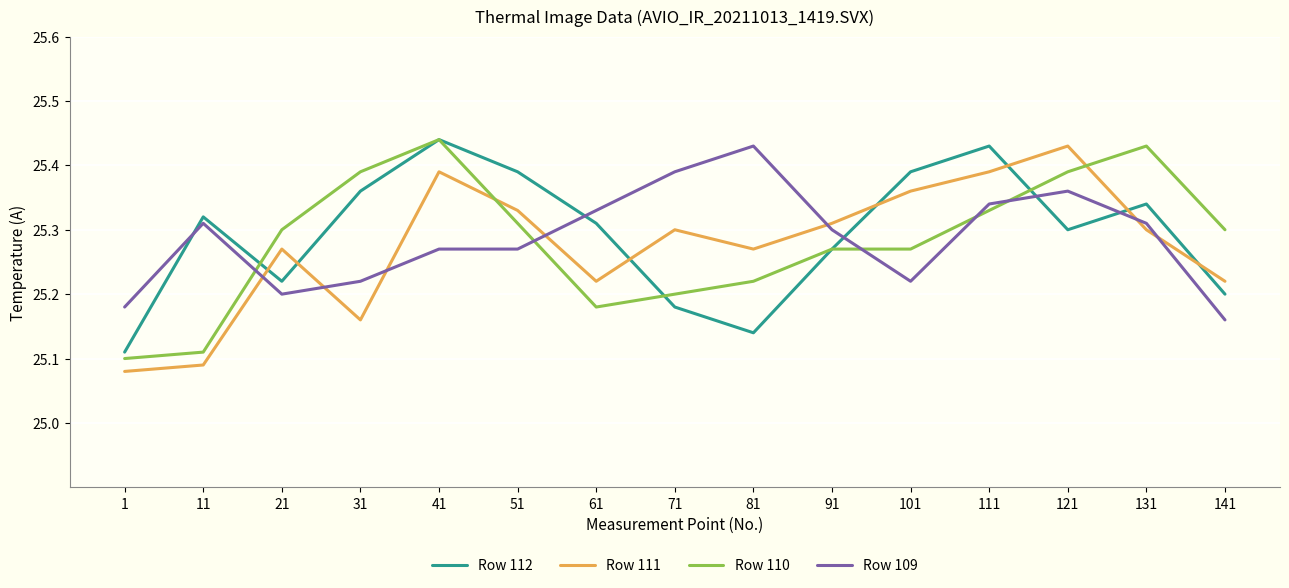

Where is Row 109 nearest to the value 25?

141